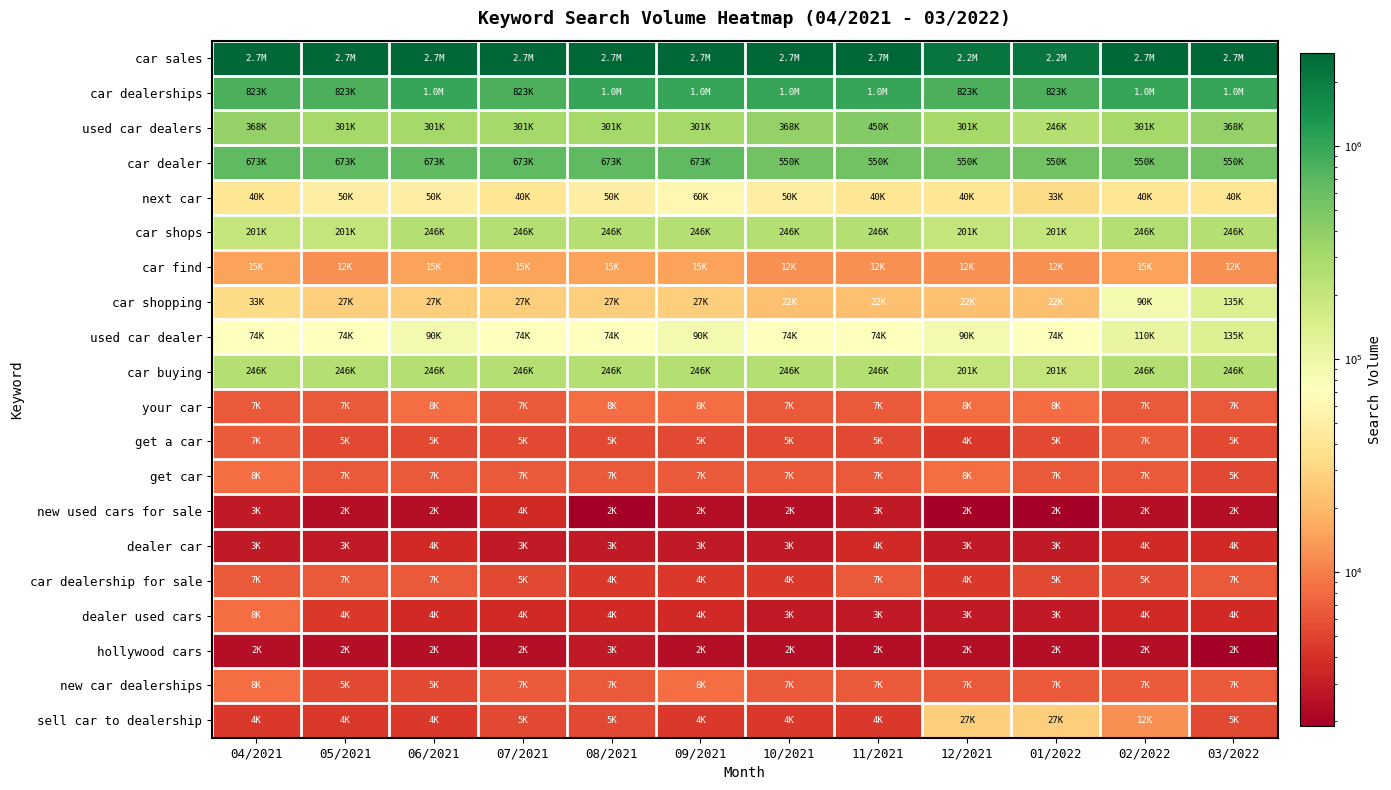

Which has a higher value, 08/2021 or 06/2021?

08/2021